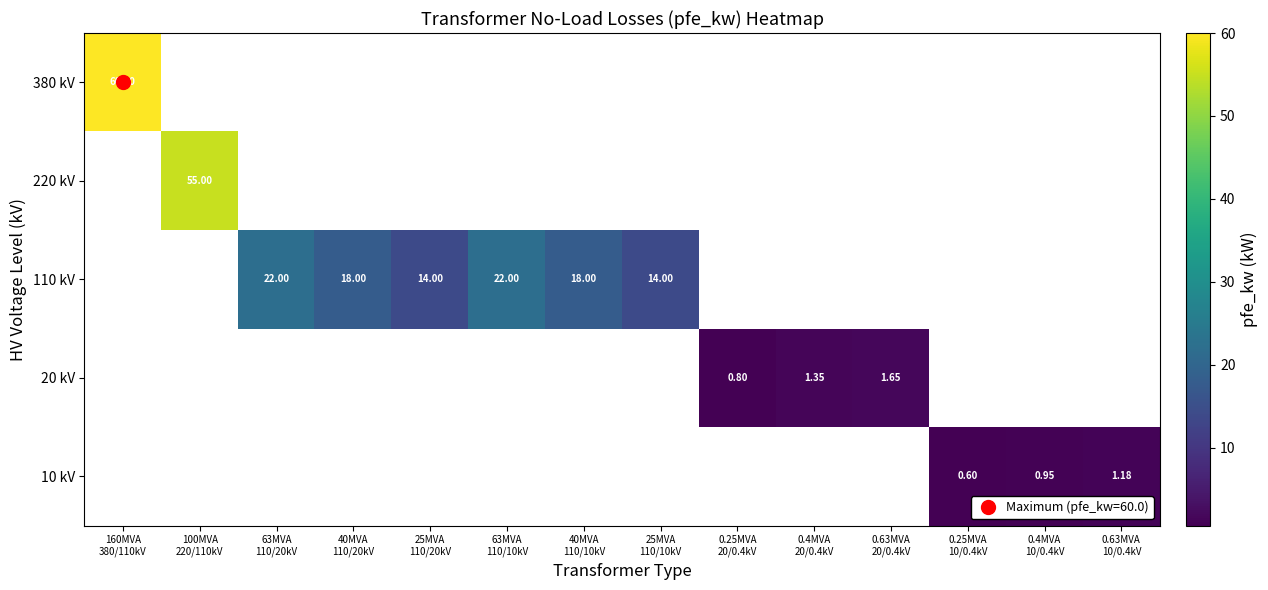

Which series changed the most between 63MVA 110/20kV and 25MVA 110/20kV?

110 kV